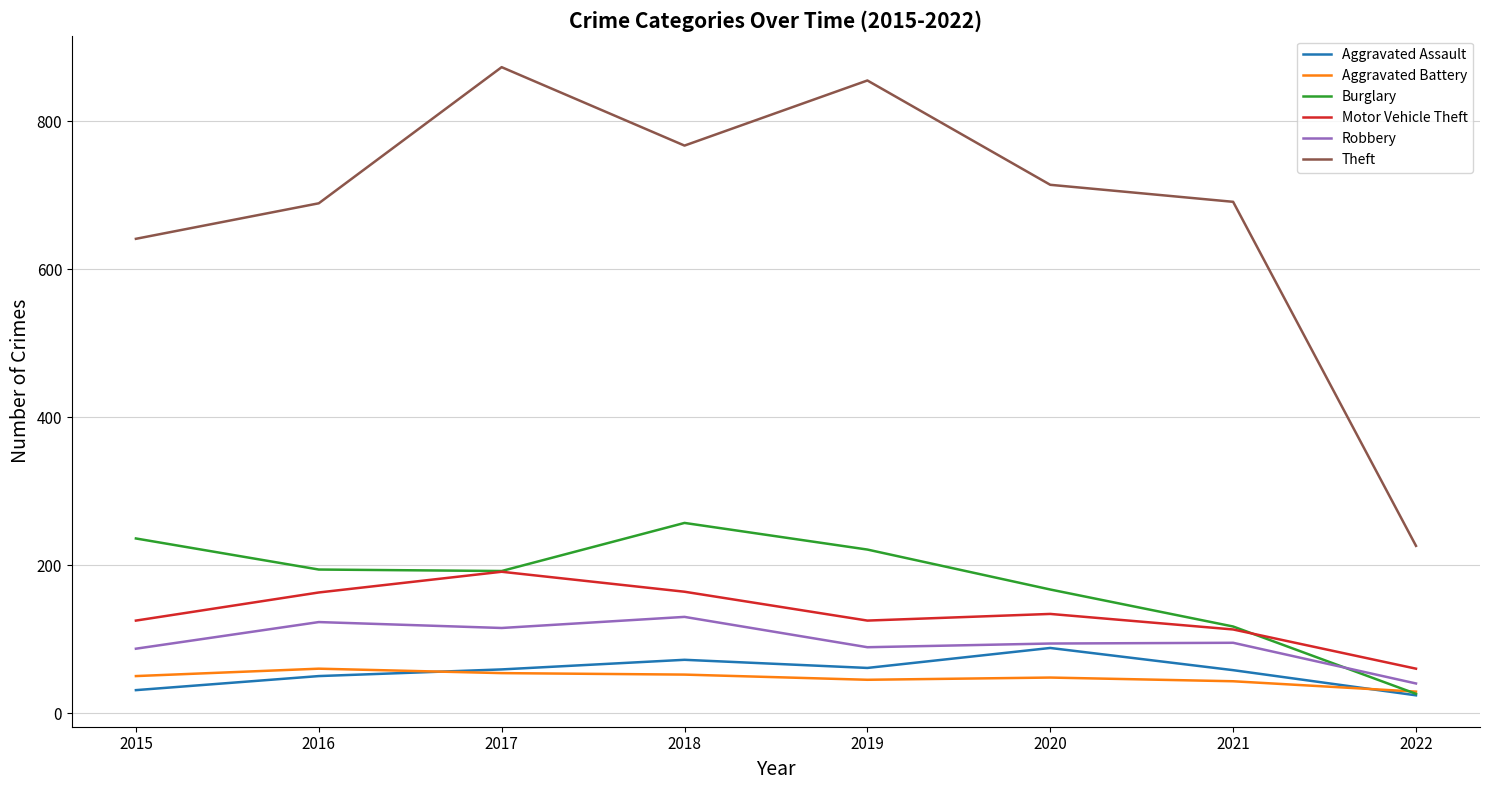

What is the difference between the maximum and second lowest values in the Theft series?

232